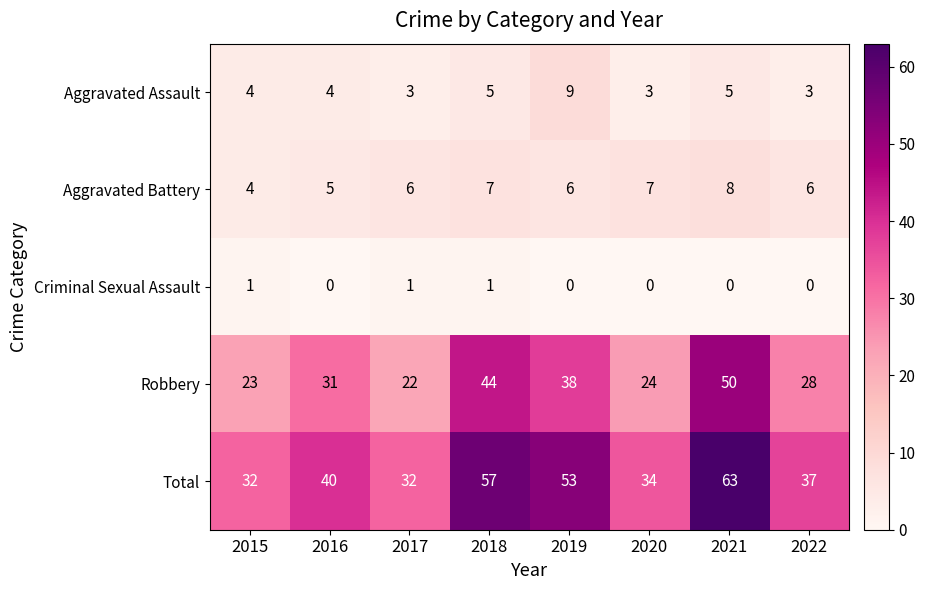

What is the difference between the second highest and second lowest values in the Robbery series?

21